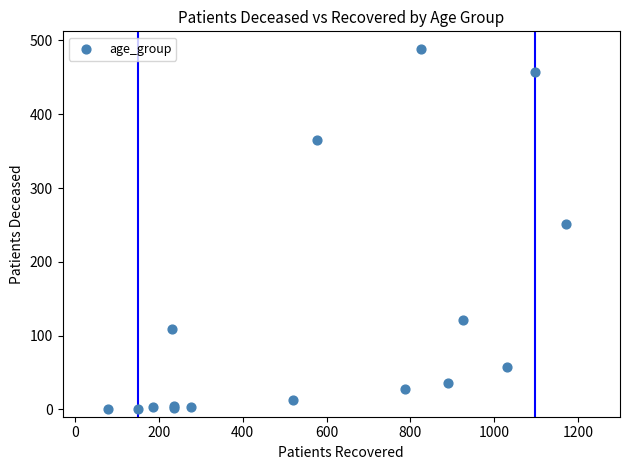

What Y value in the scatter plot is closest to 244?

251